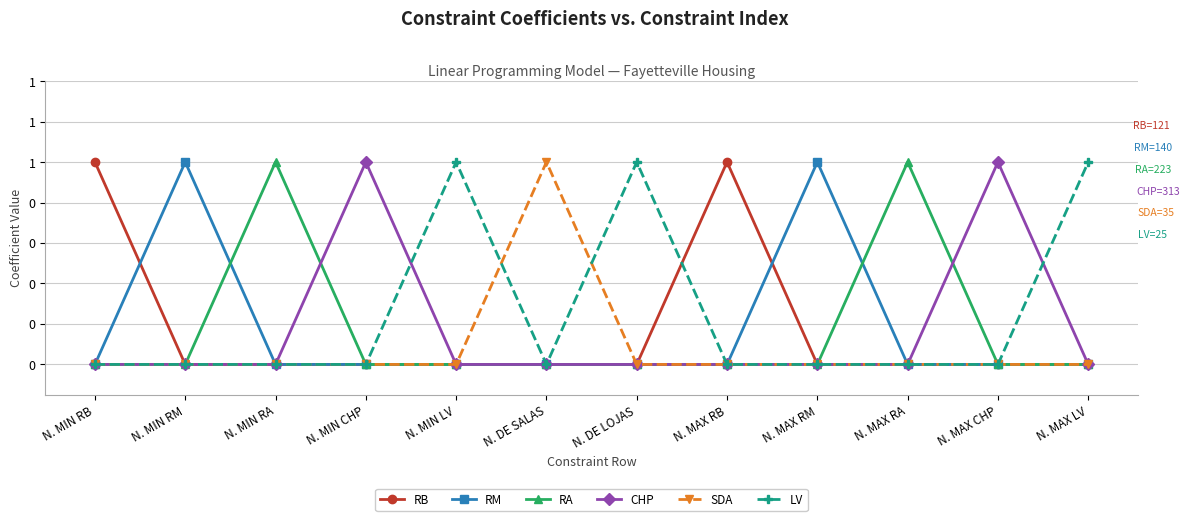

Rank the categories by CHP value from lowest to highest.

N. MIN RB, N. MIN RM, N. MIN RA, N. MIN LV, N. DE SALAS, N. DE LOJAS, N. MAX RB, N. MAX RM, N. MAX RA, N. MAX LV, N. MIN CHP, N. MAX CHP